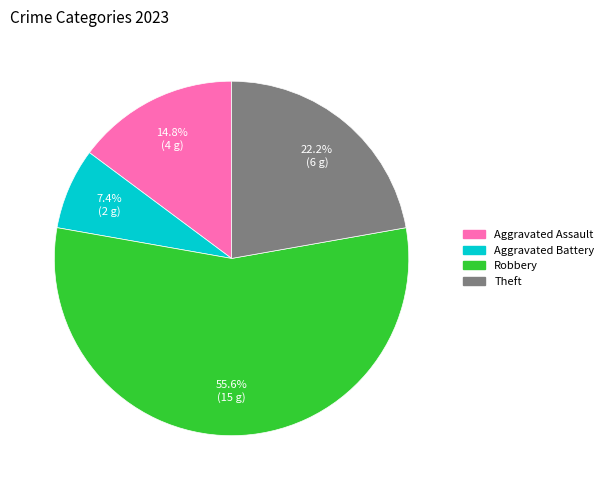

Is there a majority slice in this chart?

Yes